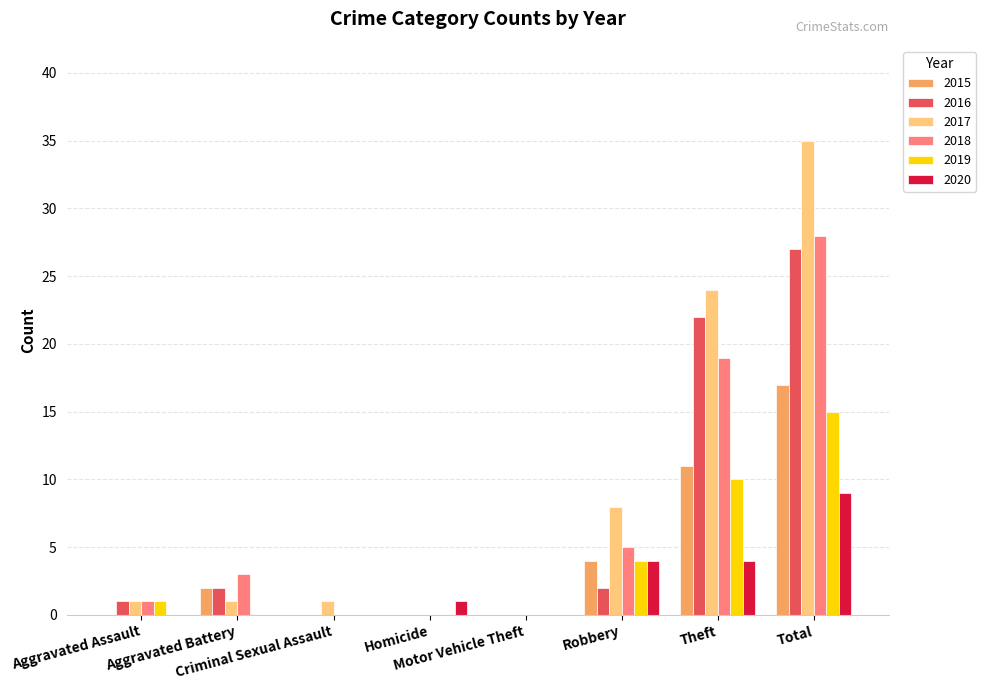

How many groups of bars are there?

8